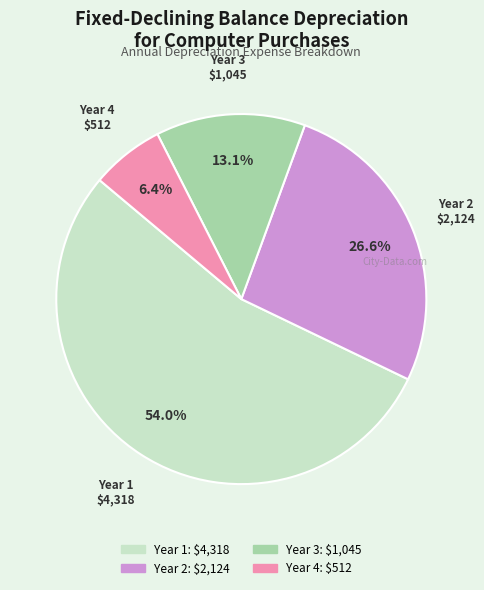

True or false: Year 4 accounts for 6% of the total.

True